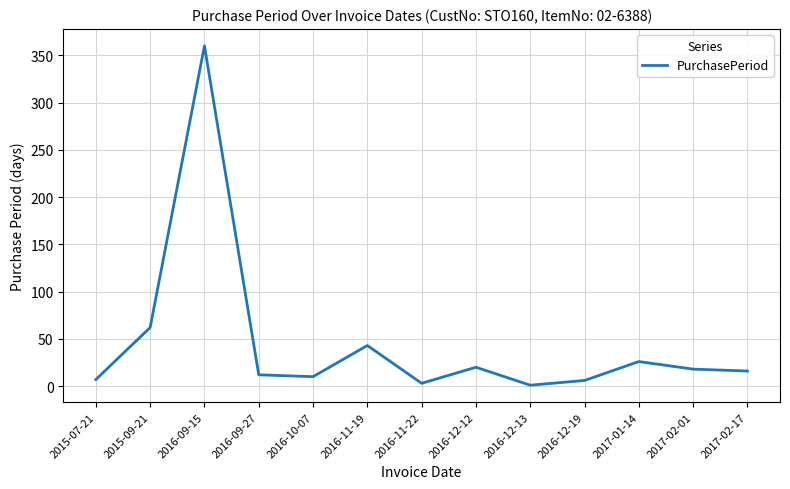

Which has a higher value, 2015-09-21 or 2016-11-22?

2015-09-21